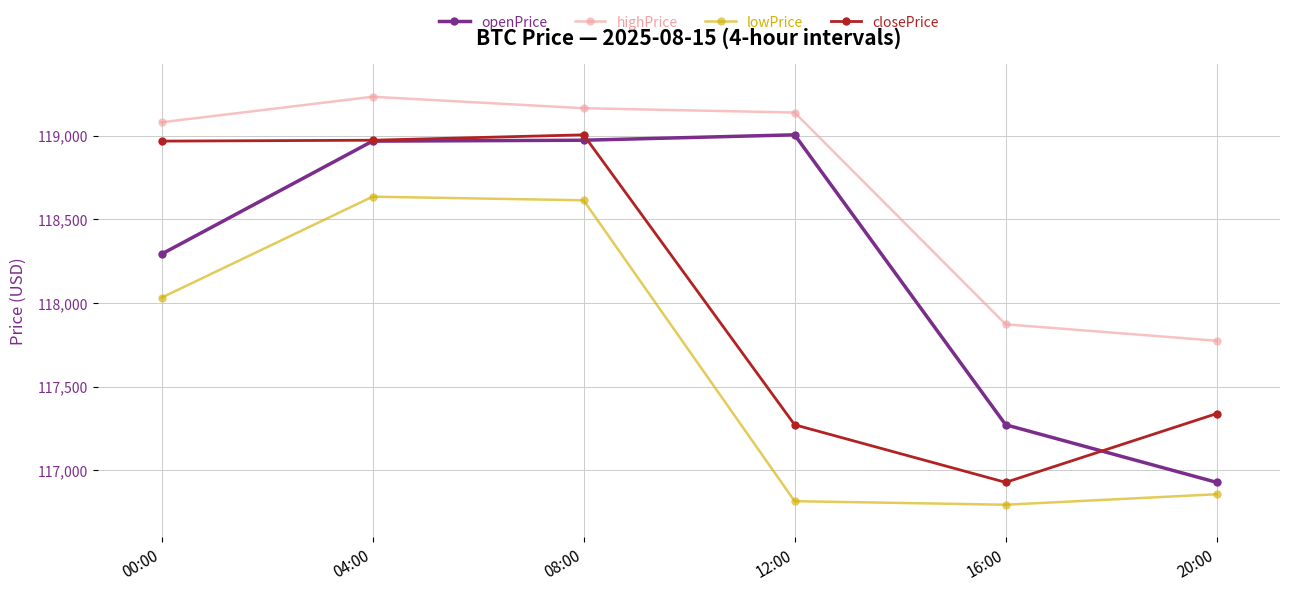

What is the minimum value shown in the chart?

116795.1